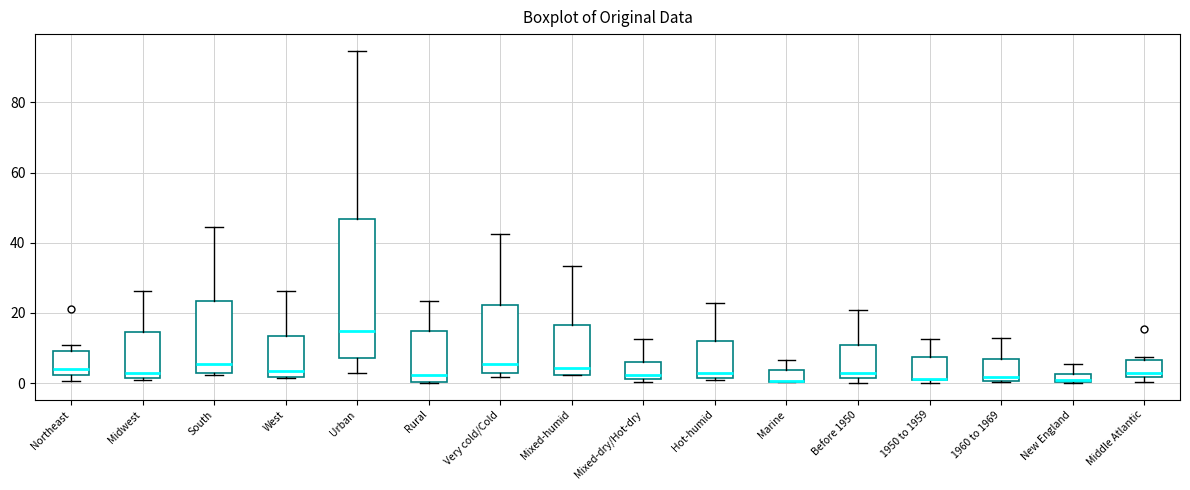

Which box is the tallest, from its lower edge to its upper edge?

Urban